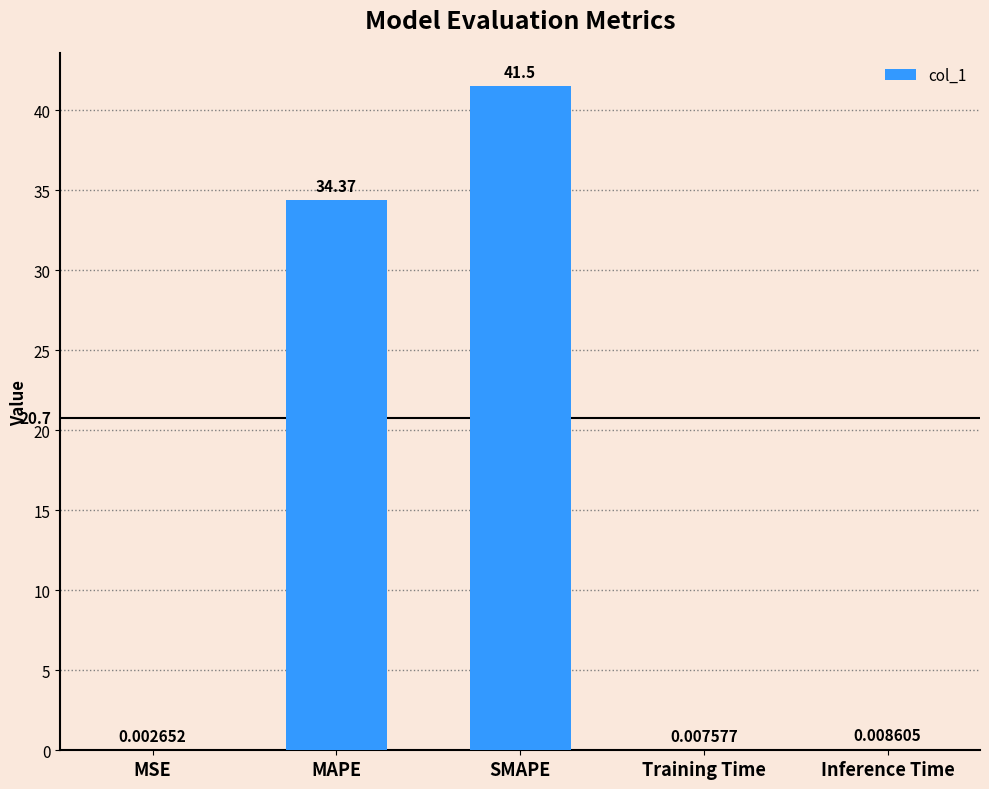

Which label corresponds to the largest value in the chart?

SMAPE